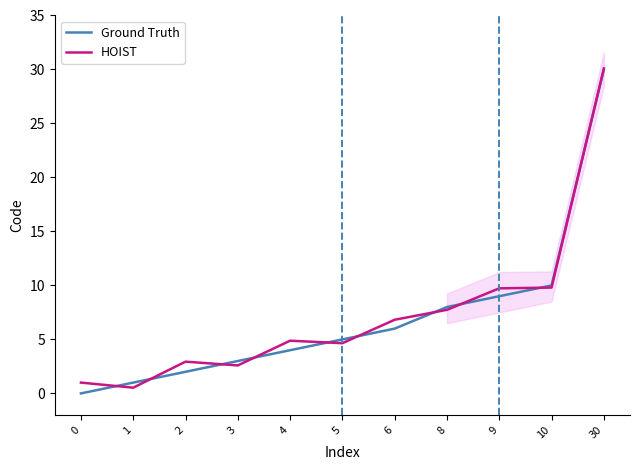

Is it true that Ground Truth equals 53.7 at 30?

False